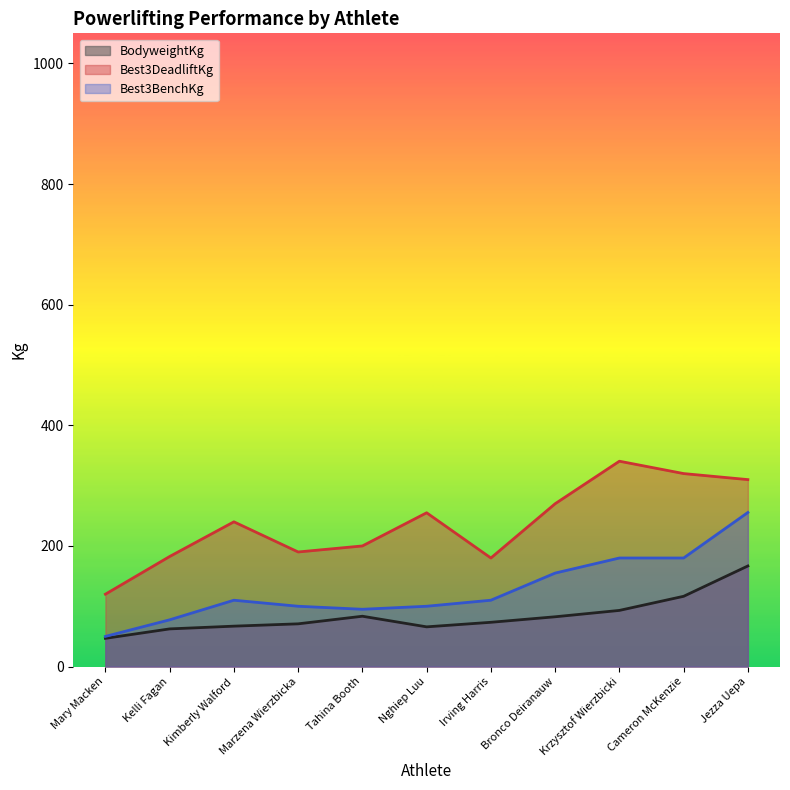

What is the label of the 2nd point from the right?

Cameron McKenzie